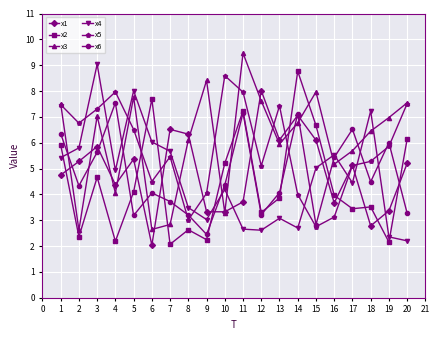

Read the x2 value at 15.

6.7